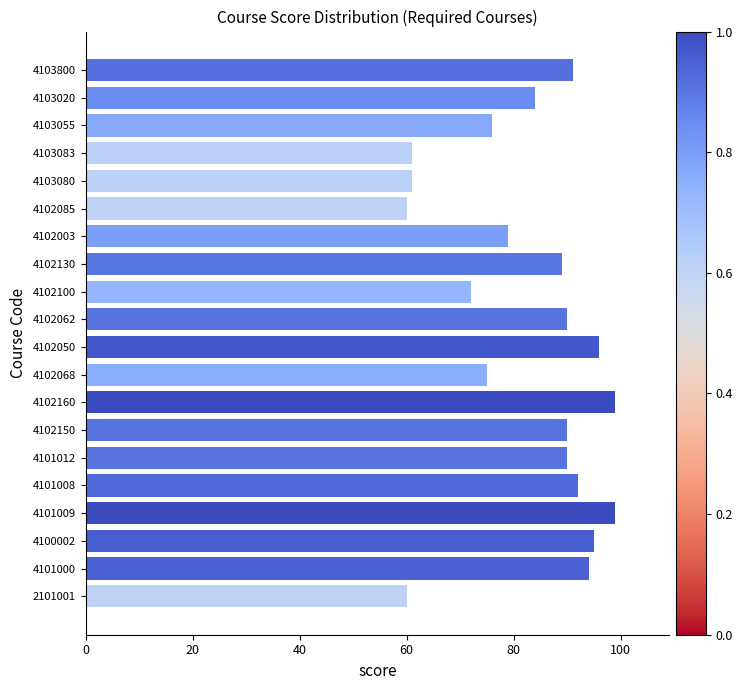

What is the minimum value shown in the chart?

60